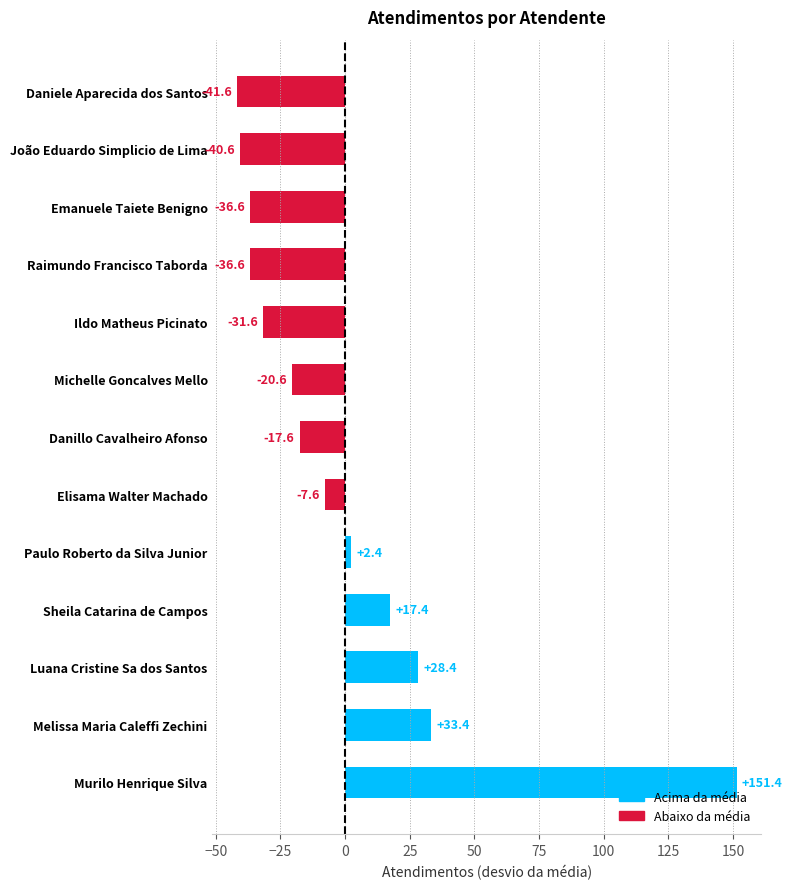

True or false: the data shows -56.9 at Emanuele Taiete Benigno.

False